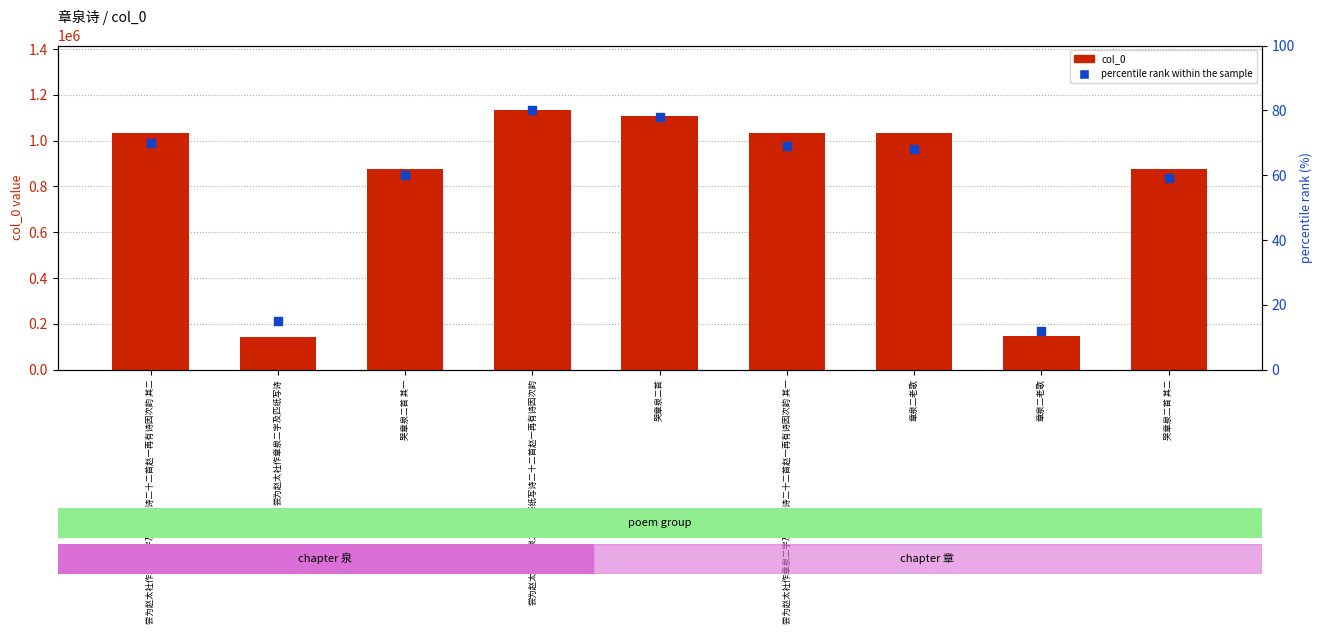

Is the value of col_0 at 尝为赵太社作章泉二字及匹纸写诗 greater than the value of percentile rank within the sample at 尝为赵太社作章泉二字及匹纸写诗二十二首赵一再有诗因次韵 其一?

Yes